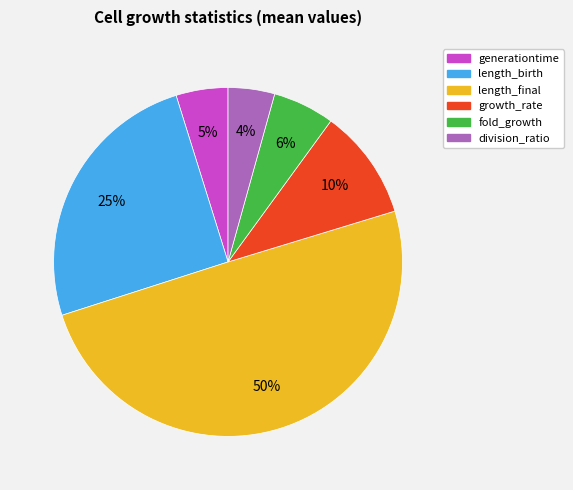

What is the smallest slice in the pie chart?

division_ratio